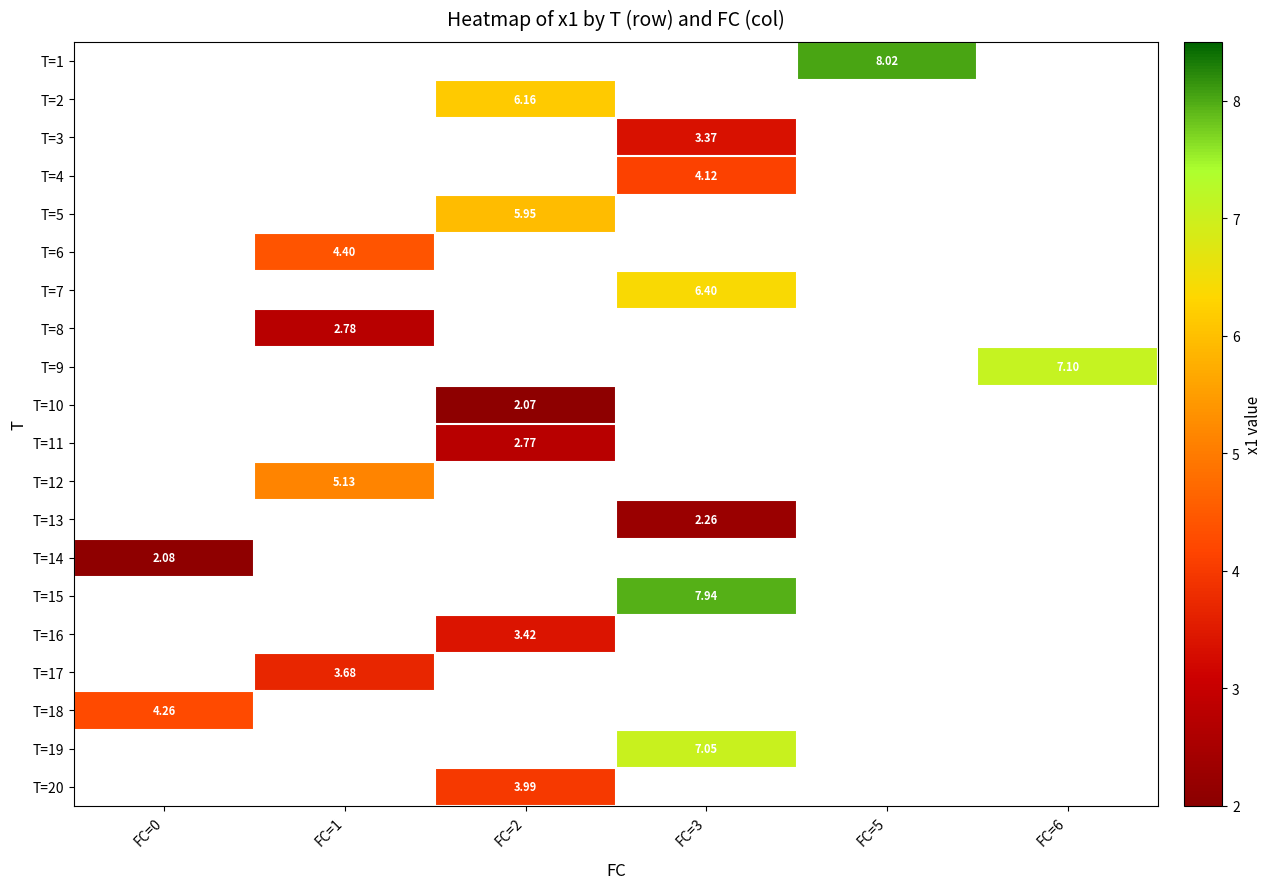

Between FC=6 and FC=1, which is larger?

FC=1